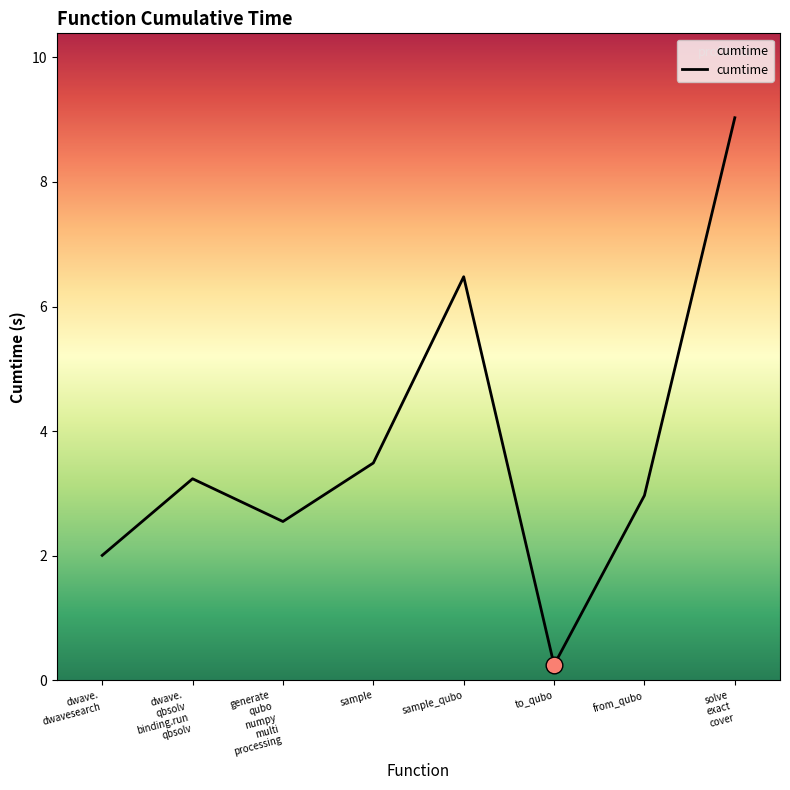

What position from the right is from_qubo?

2